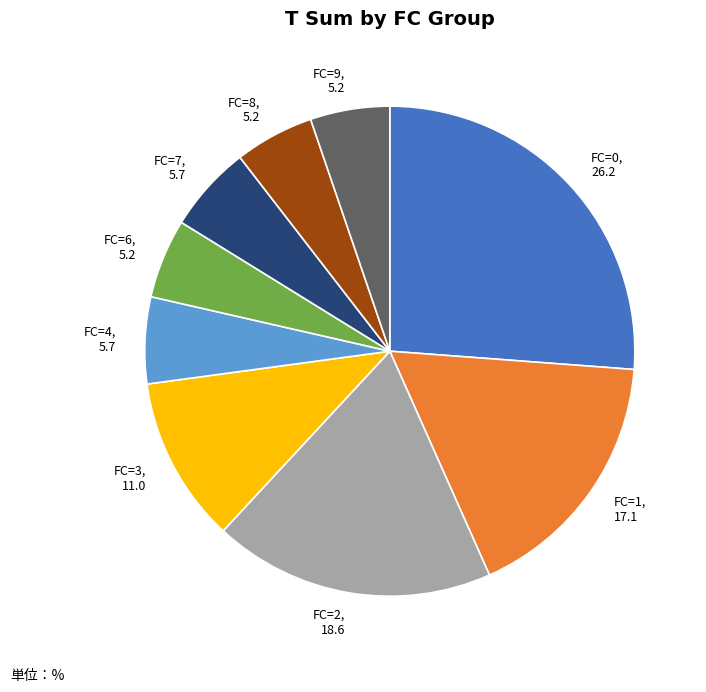

Which category has the biggest portion of the pie?

FC=0